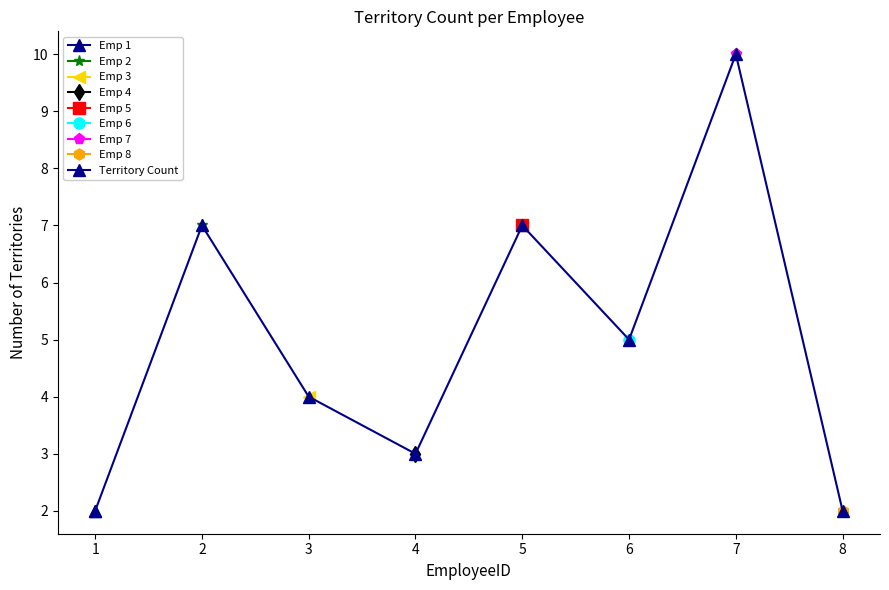

What is the change in value from 7 to 8?

-8